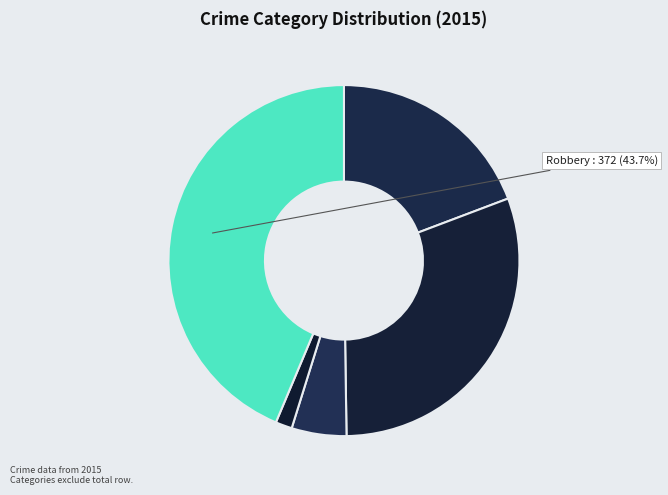

How many slices are in this pie chart?

5